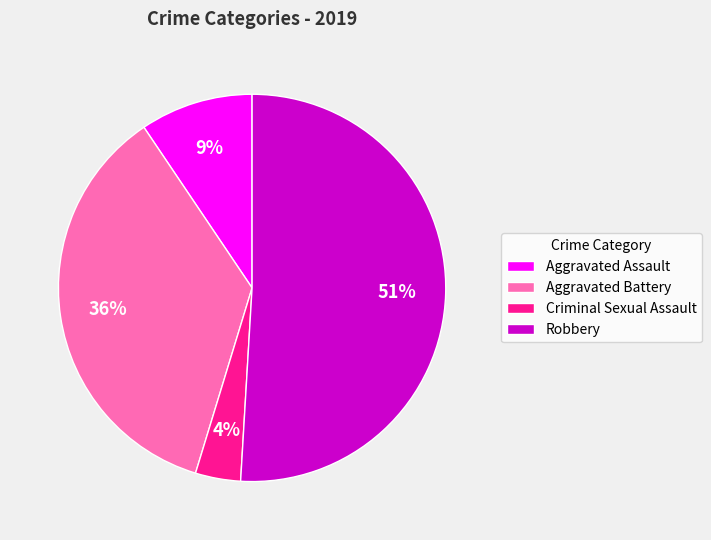

Is the sum of Aggravated Assault and Aggravated Battery greater than half?

No